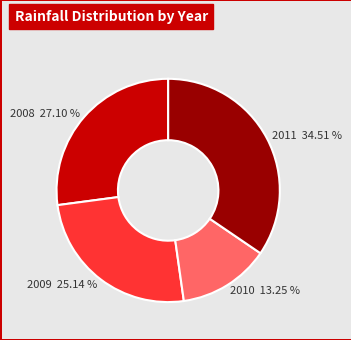

How many slices are in this pie chart?

4